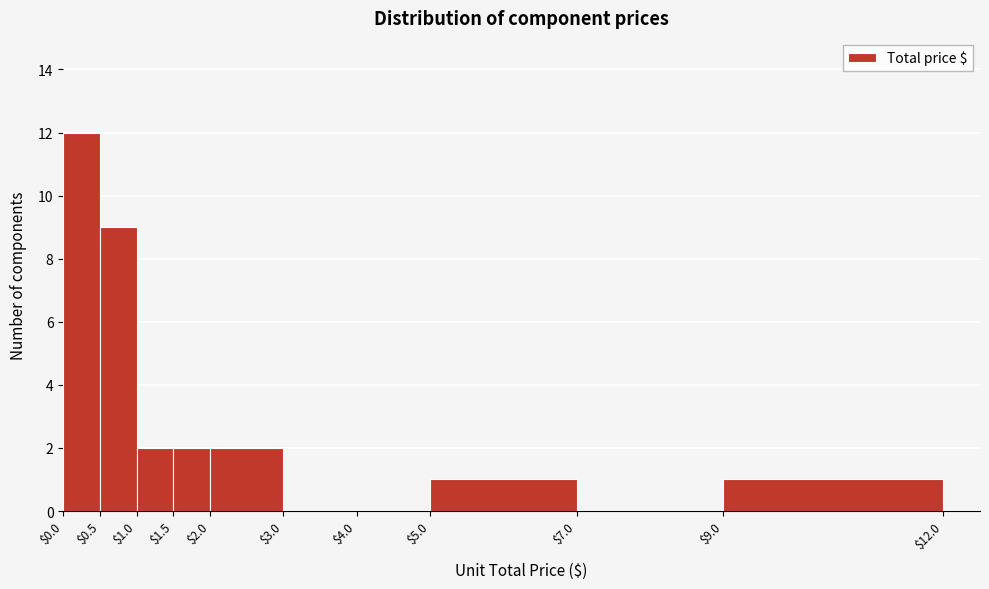

Reading left to right, transcribe this chart: for each bar, give the range it covers on the x-axis and its height. The values are not printed on the chart, so give them approximately, as read against the axis.

$0.0 to $0.5: 12
$0.5 to $1.0: 9
$1.0 to $1.5: 2
$1.5 to $2.0: 2
$2.0 to $3.0: 2
$3.0 to $4.0: 0
$4.0 to $5.0: 0
$5.0 to $7.0: 1
$7.0 to $9.0: 0
$9.0 to $12.0: 1